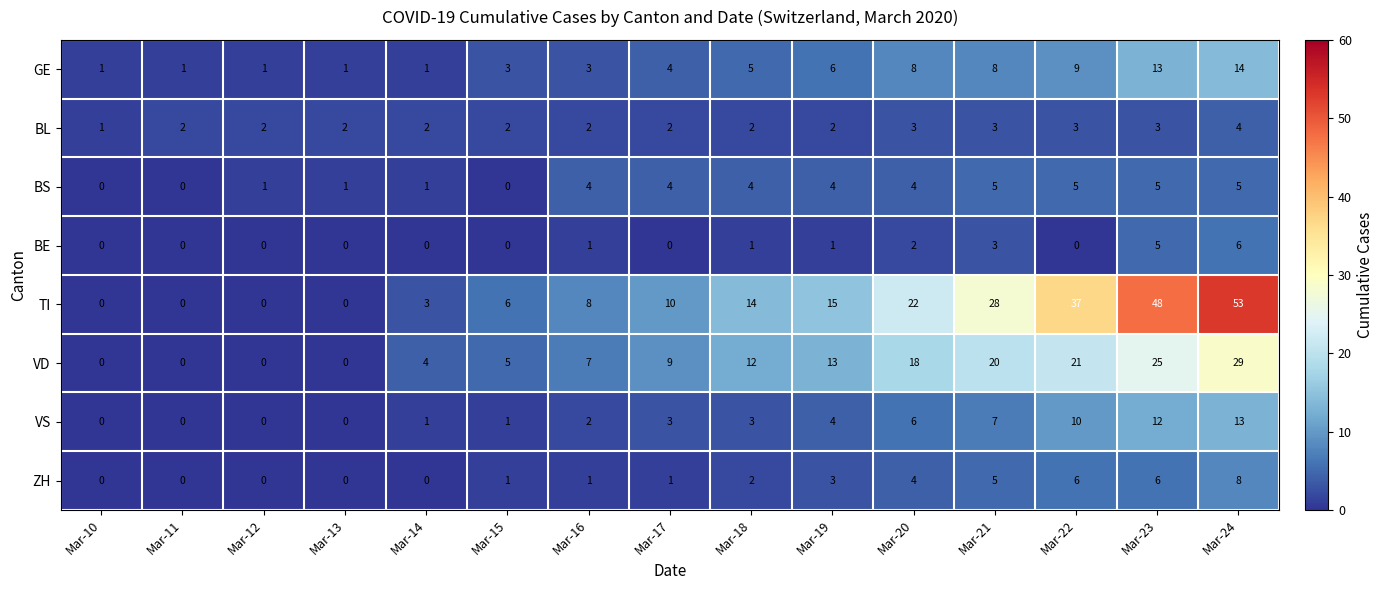

The value of VD at Mar-16 is 7. True or false?

True